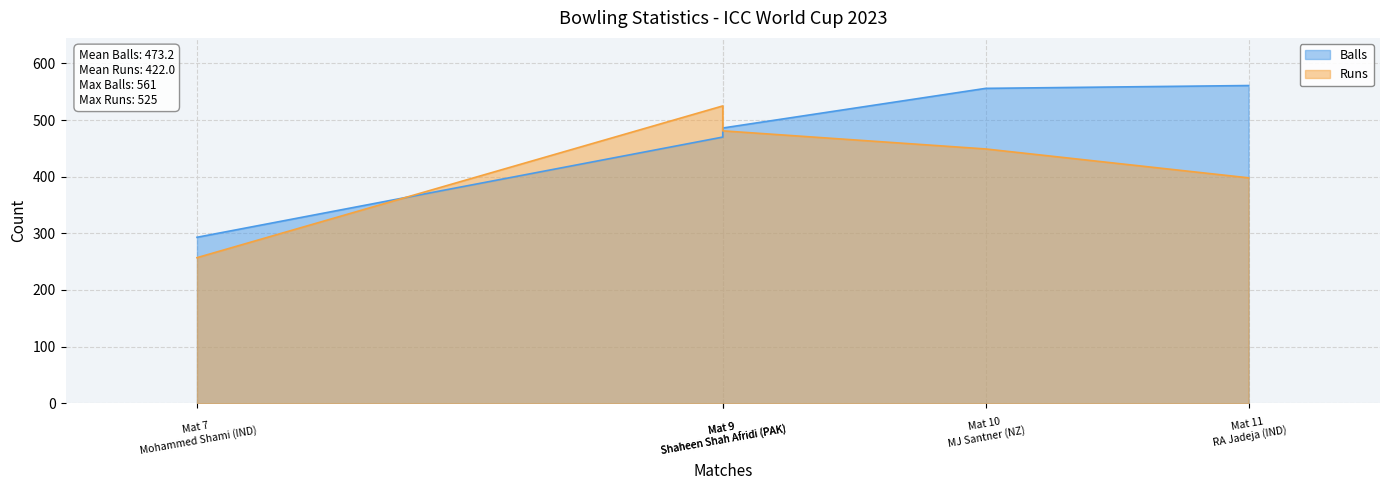

After their last crossing, which series has the higher values: Balls or Runs?

Balls